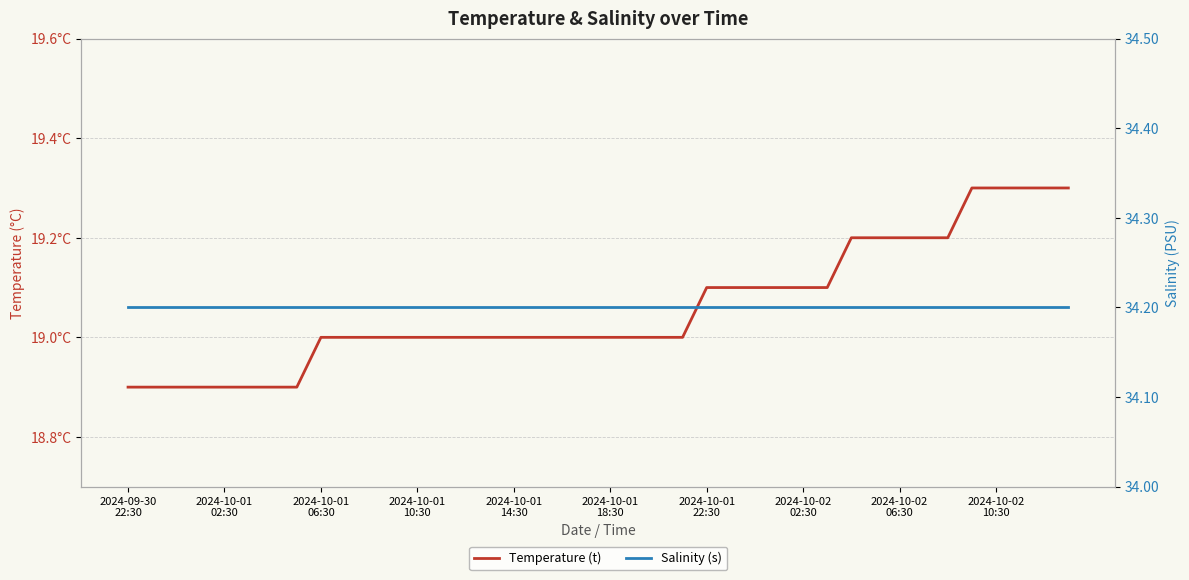

What is the label of the 5th point from the left?

2024-10-01 02:30